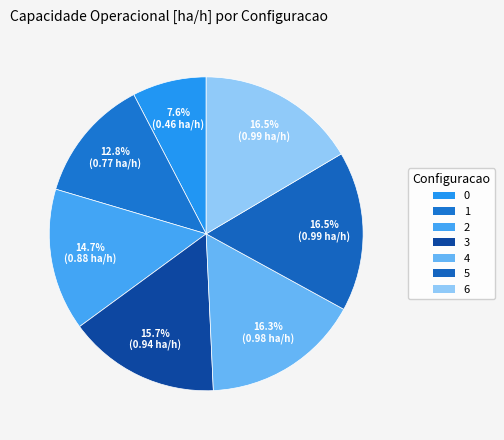

Is it true that 0 is 8% of the pie?

True